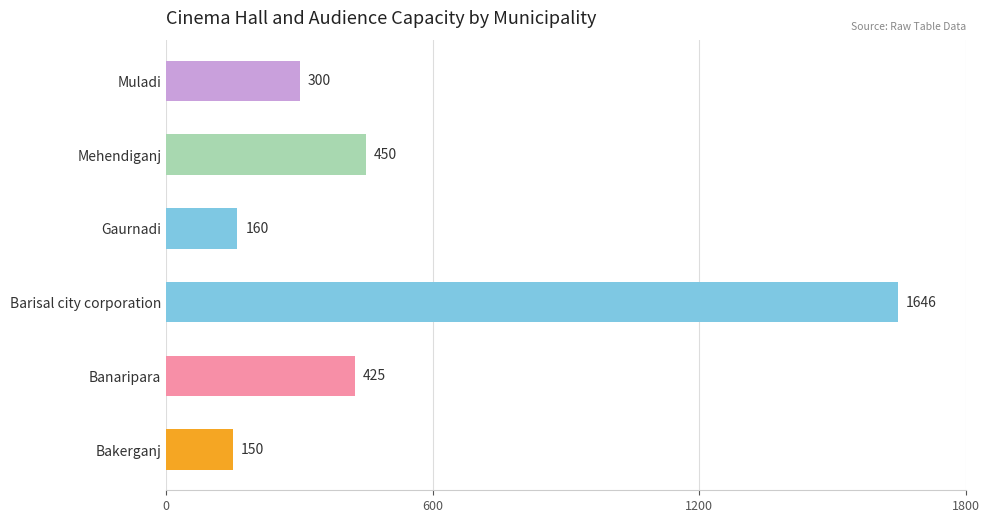

Which has a higher value, Banaripara or Gaurnadi?

Banaripara